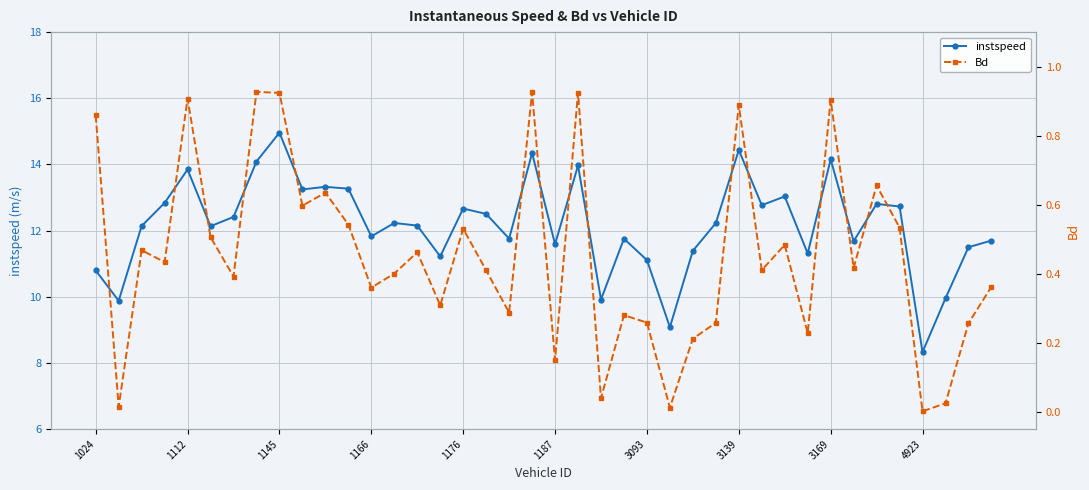

True or false: instspeed and Bd intersect in this chart.

False